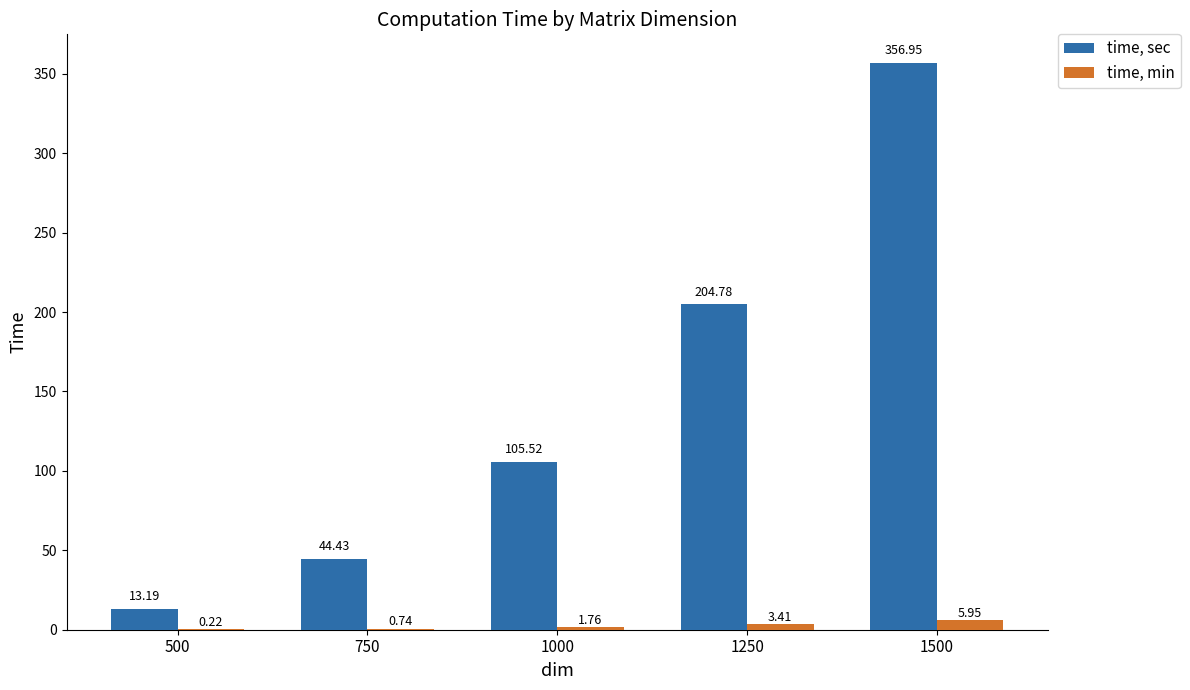

At which category is the sum across all series the highest?

1500